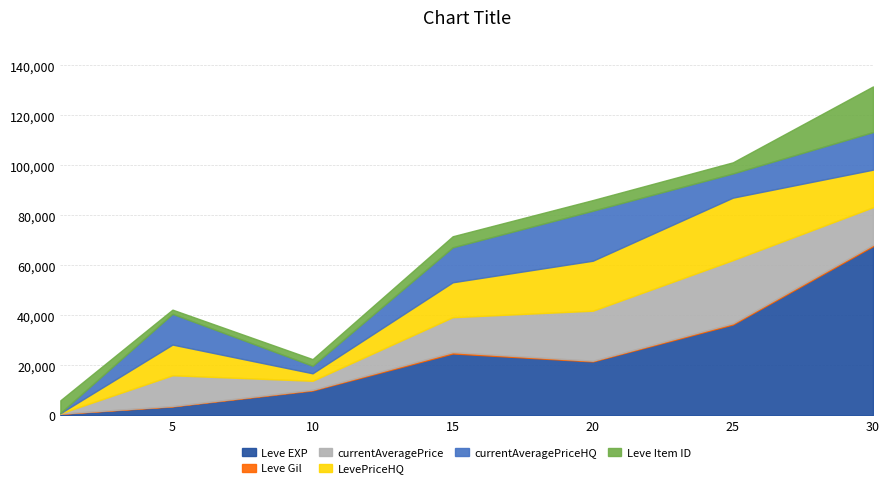

Is the value of LevePriceHQ at 30 greater than the value of currentAveragePriceHQ at 20?

No